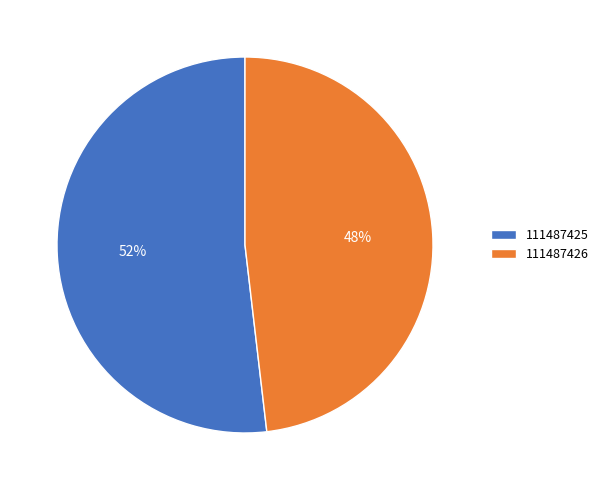

What percentage is the 111487426 slice, to the nearest percent?

48%